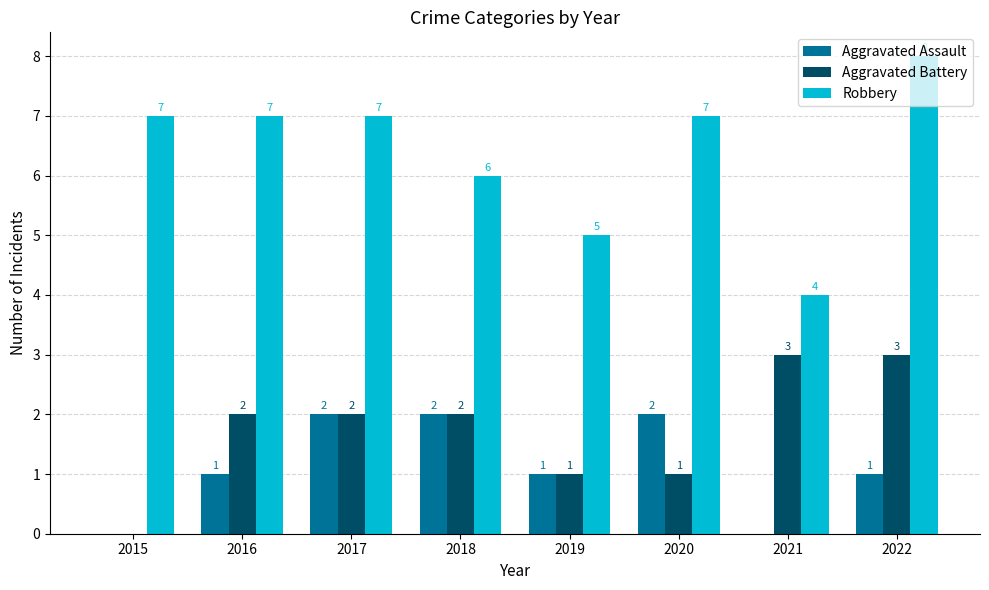

The value of Aggravated Assault at 2016 is 2. True or false?

False